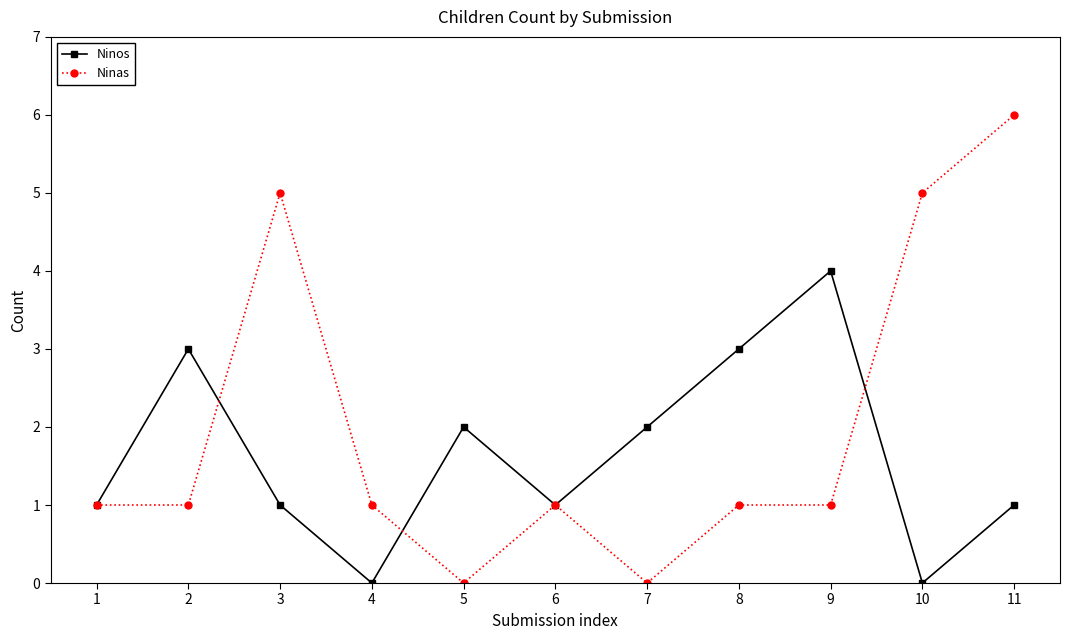

Which series has the widest spread of values?

Ninas